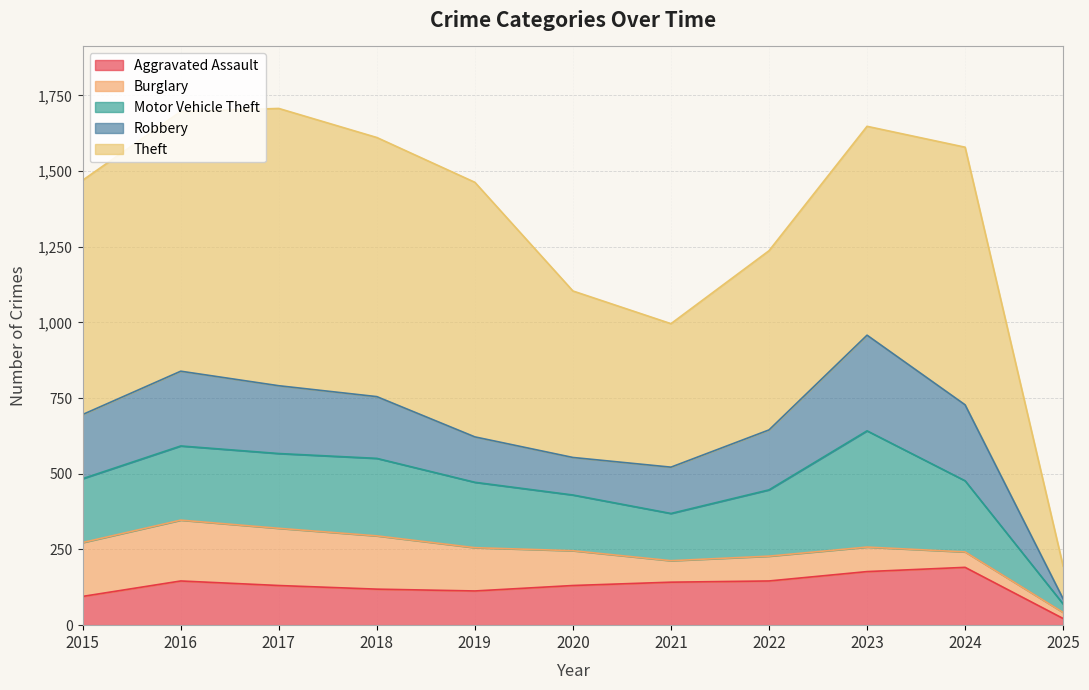

Reading left to right, what are all the values shown in this chart?

Aggravated Assault: 2015=95	2016=146	2017=131	2018=119	2019=113	2020=131	2021=142	2022=146	2023=177	2024=191	2025=22
Burglary: 2015=178	2016=201	2017=189	2018=176	2019=143	2020=115	2021=71	2022=82	2023=81	2024=51	2025=20
Motor Vehicle Theft: 2015=211	2016=245	2017=247	2018=256	2019=216	2020=184	2021=156	2022=219	2023=384	2024=235	2025=28
Robbery: 2015=212	2016=247	2017=224	2018=204	2019=150	2020=124	2021=153	2022=198	2023=316	2024=251	2025=17
Theft: 2015=774	2016=858	2017=916	2018=856	2019=841	2020=550	2021=474	2022=592	2023=690	2024=851	2025=108